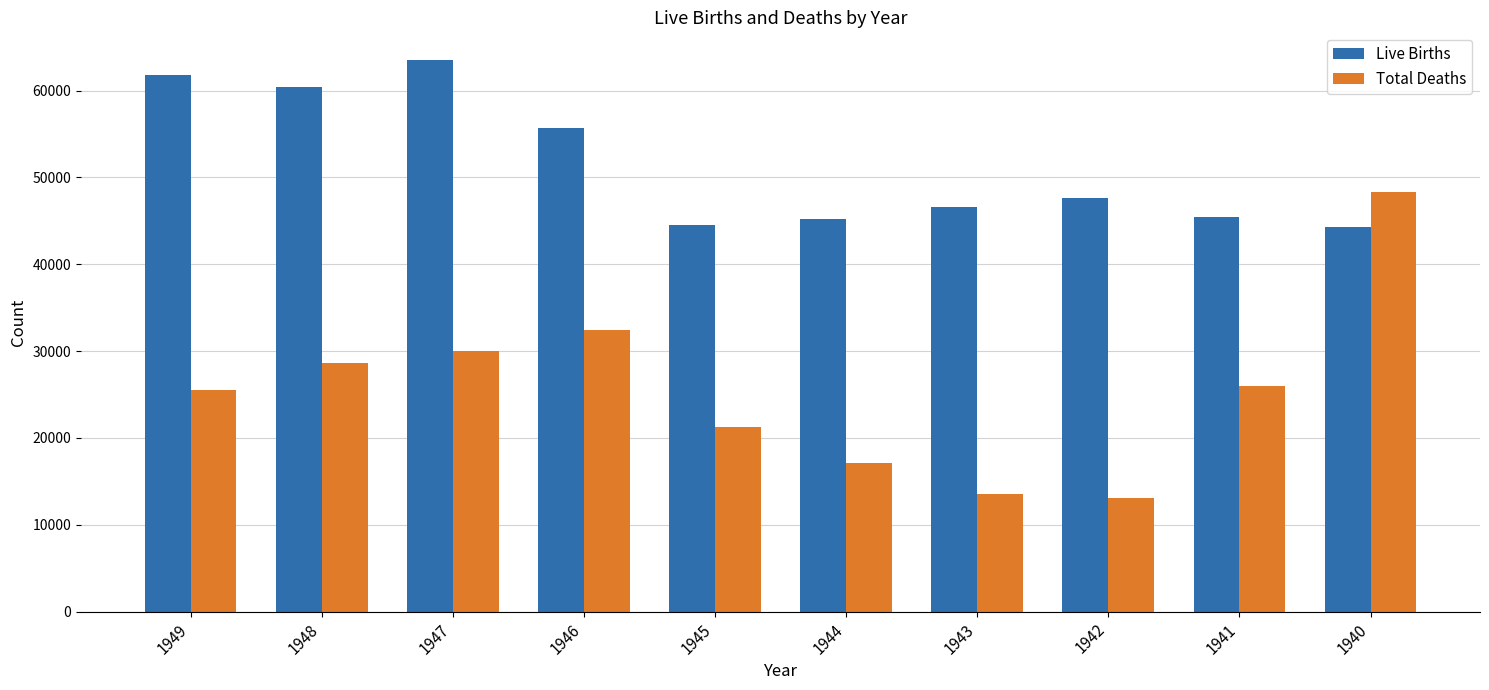

What are all the series names shown in the legend?

Live Births, Total Deaths